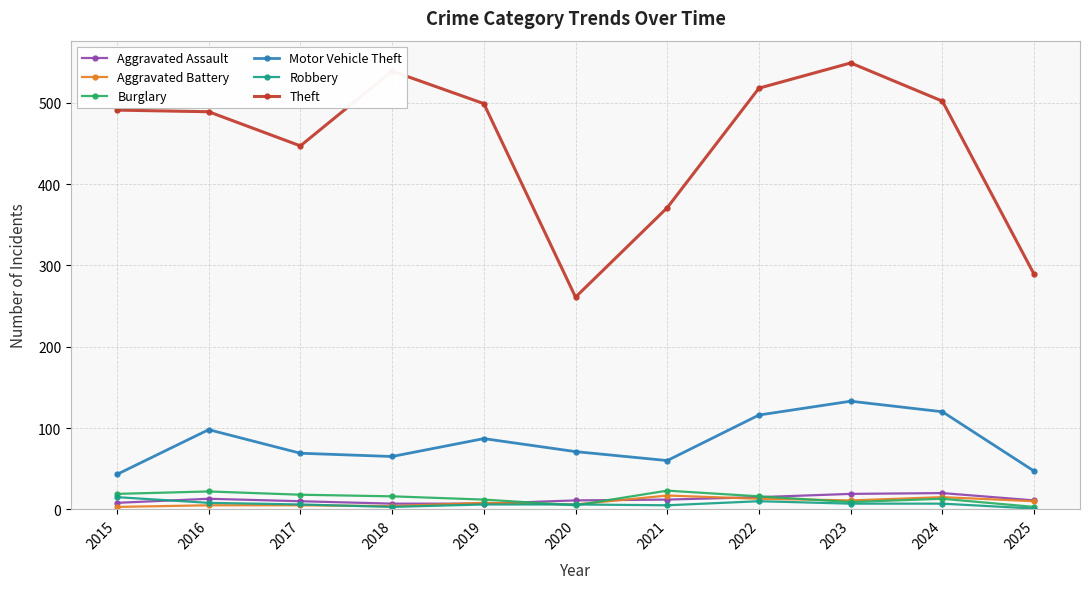

True or false: Theft has a value of 241 at 2016.

False